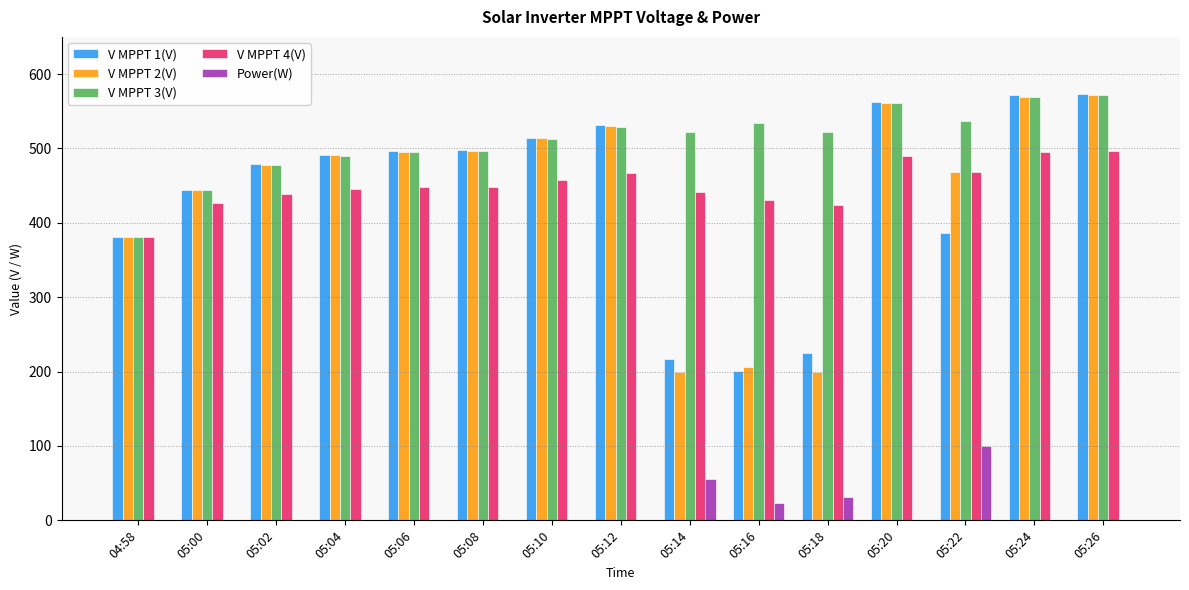

What is the maximum value for V MPPT 1(V)?

573.7